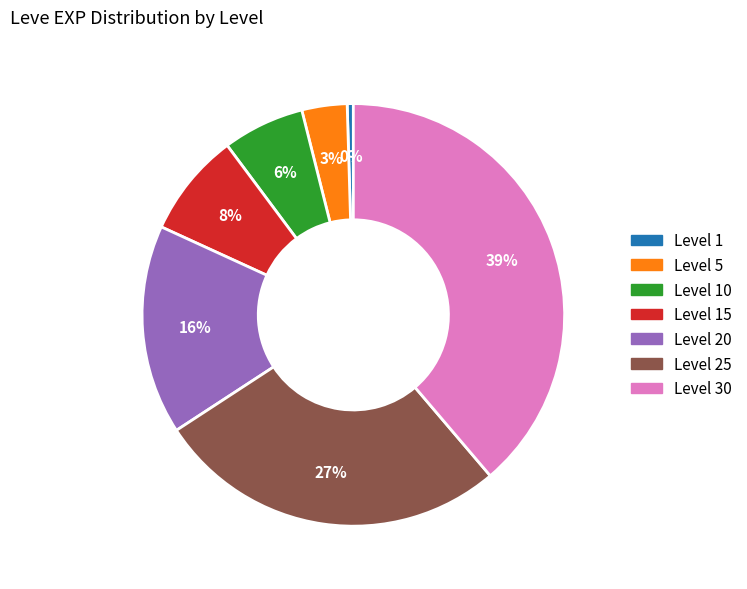

Does any single category account for the majority?

No